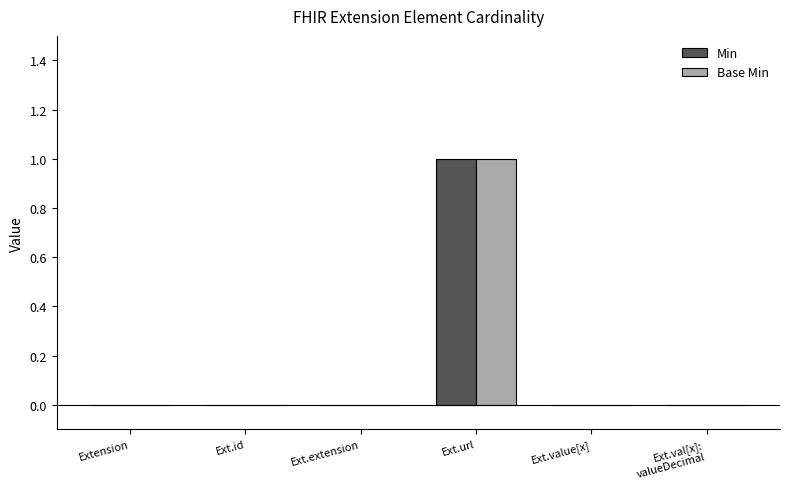

How many distinct data groups are displayed?

2